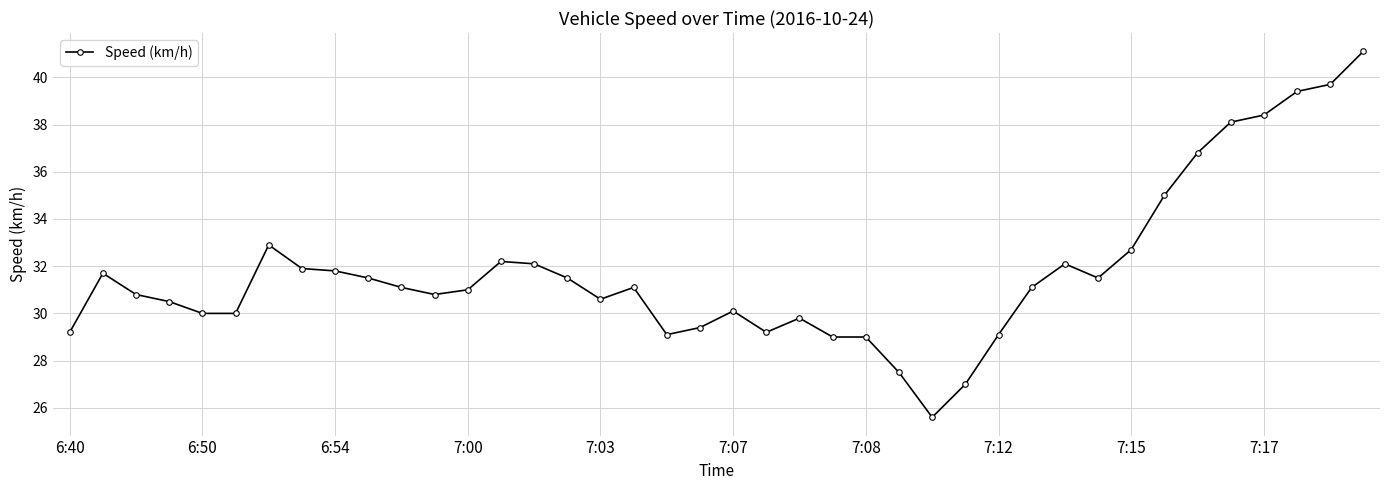

How many series are shown in this chart?

1